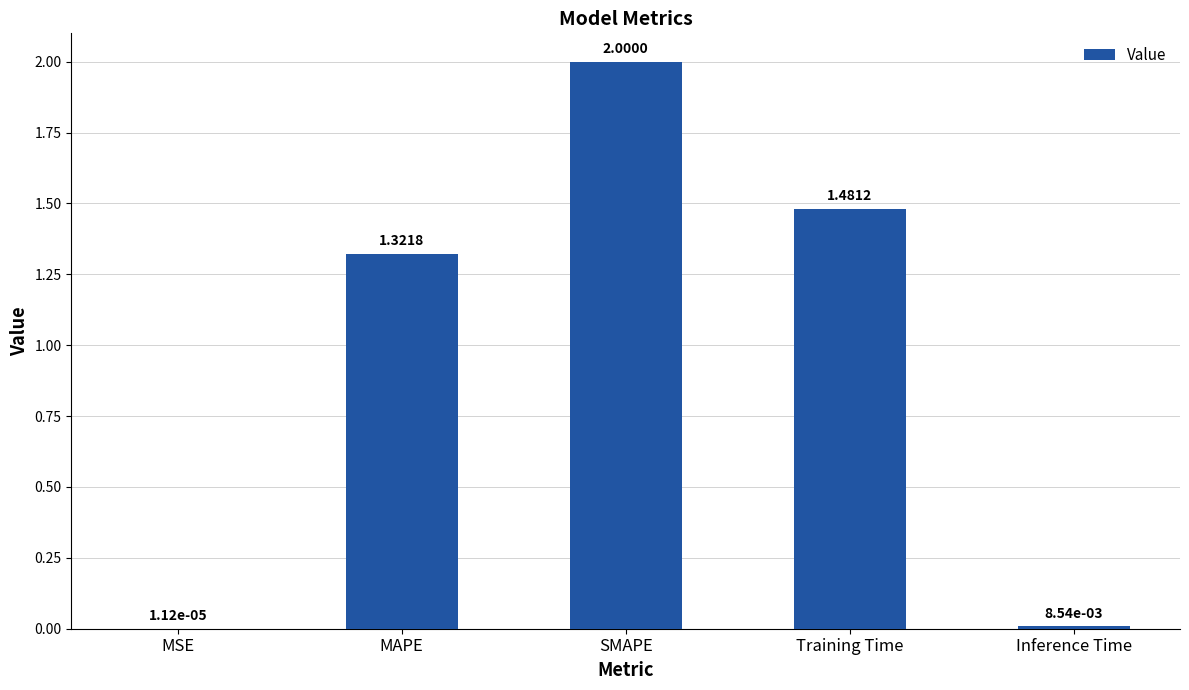

At which label is the value closest to 1?

MAPE